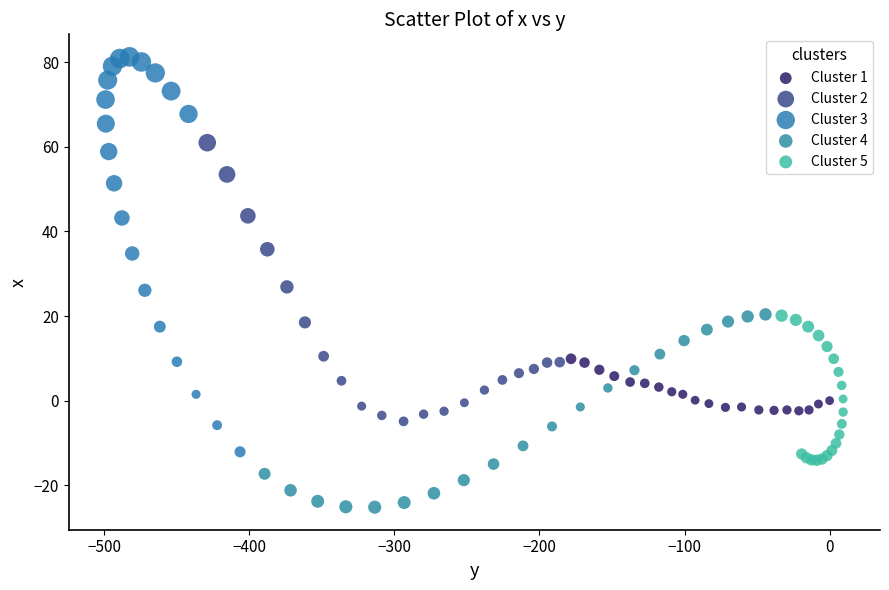

Which series contains the lowest Y value?

Cluster 4